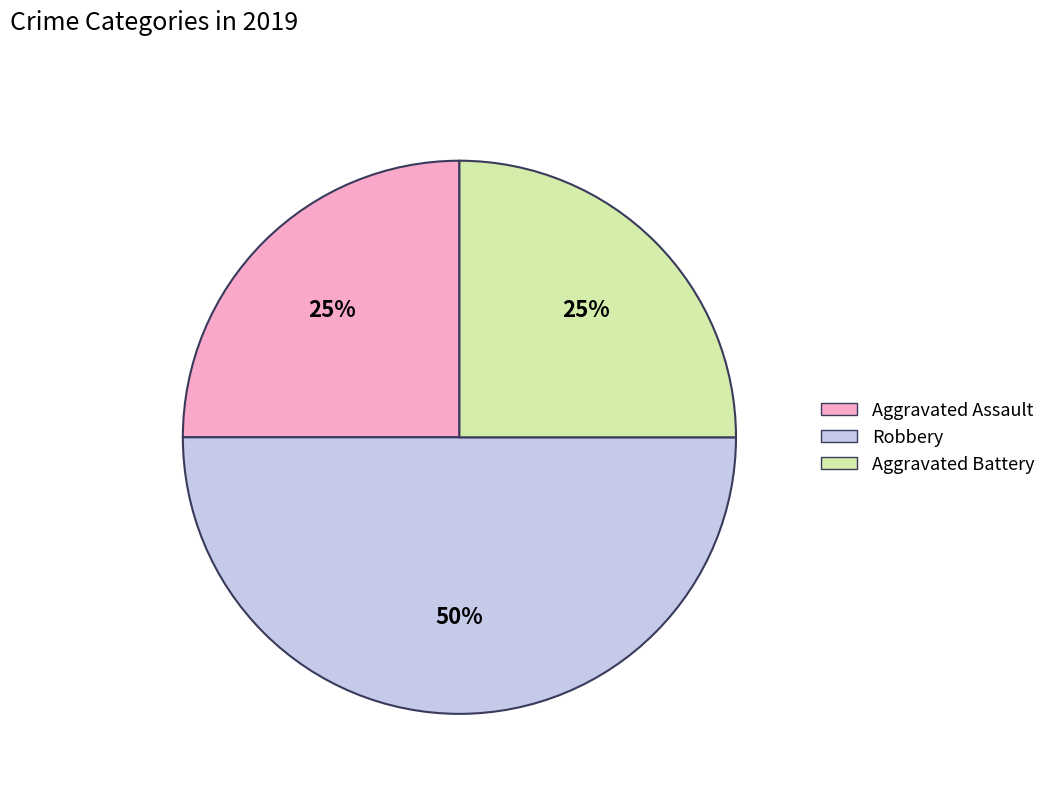

Does Aggravated Battery represent more than half of the total?

No